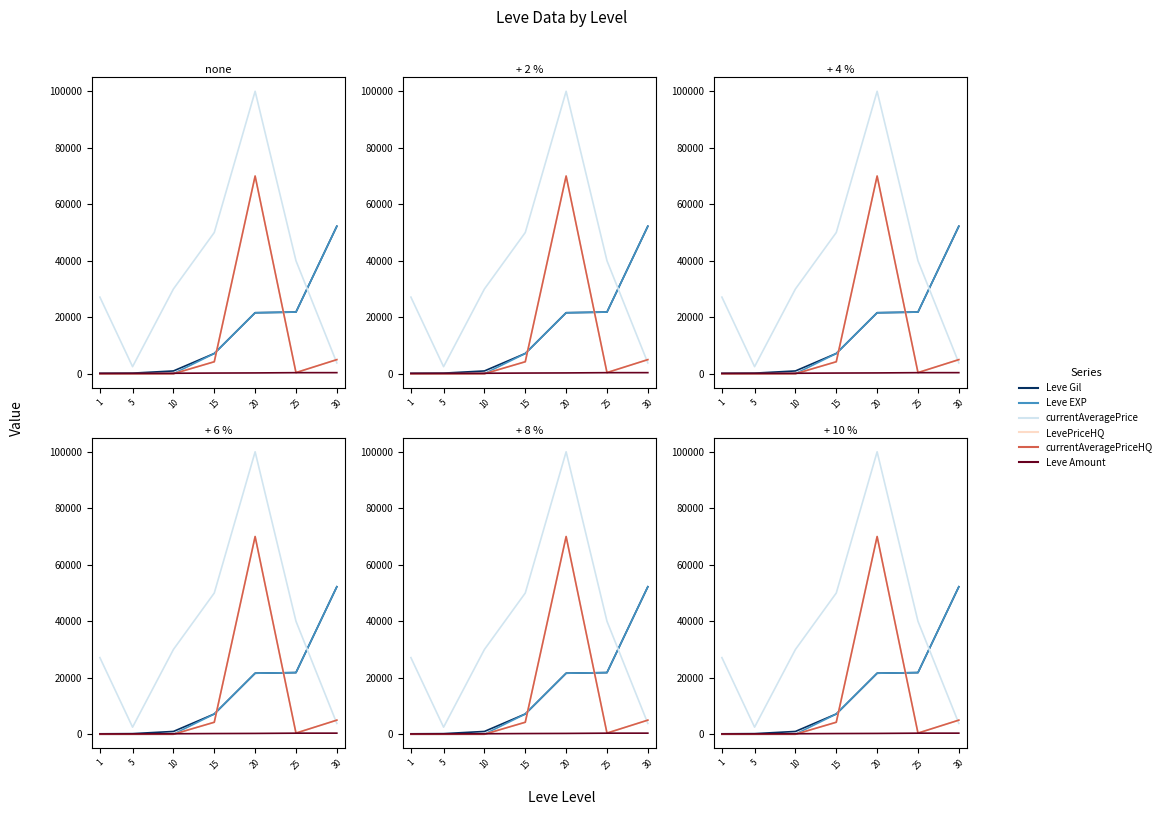

True or false: Leve Gil and Leve Amount intersect in this chart.

False